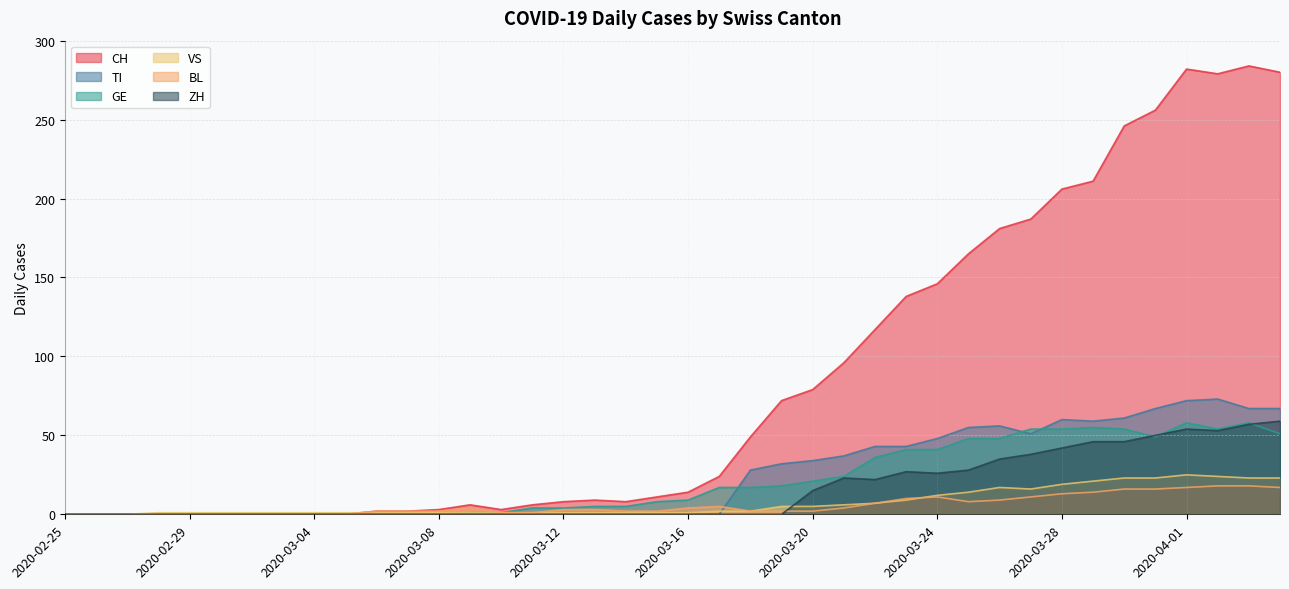

List the series in order of their peak value, lowest first.

BL, VS, GE, ZH, TI, CH